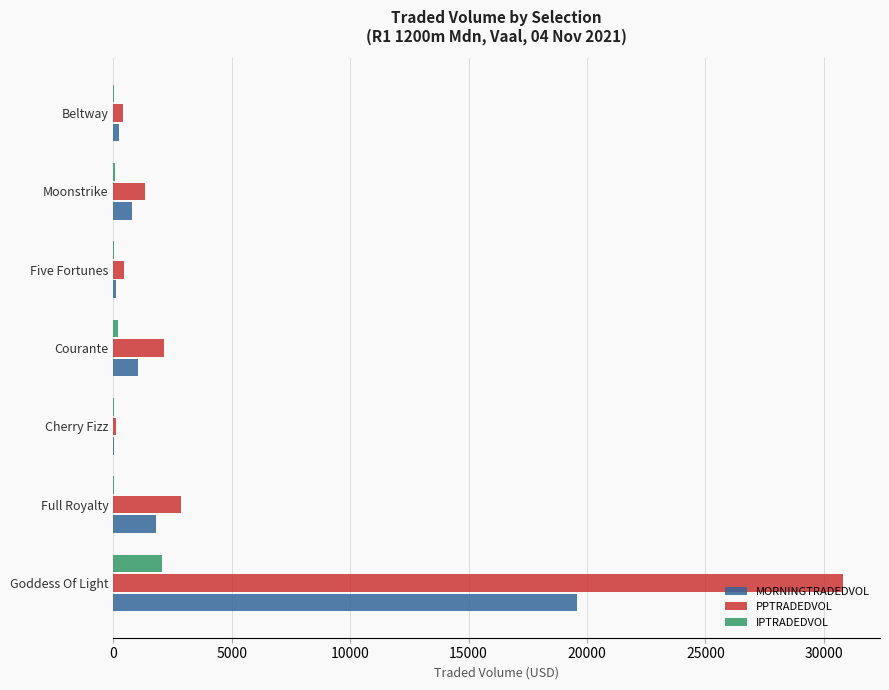

Read the IPTRADEDVOL value at Goddess Of Light.

2066.4